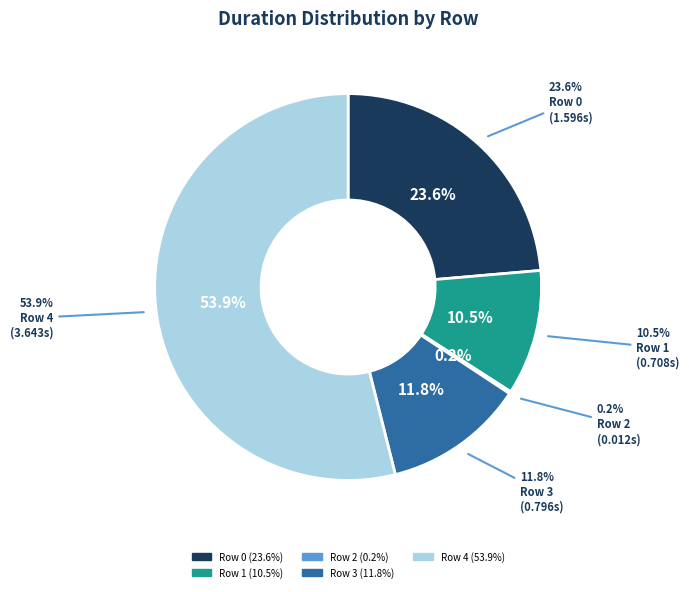

What percentage is NOT represented by Row 1?

89.5%